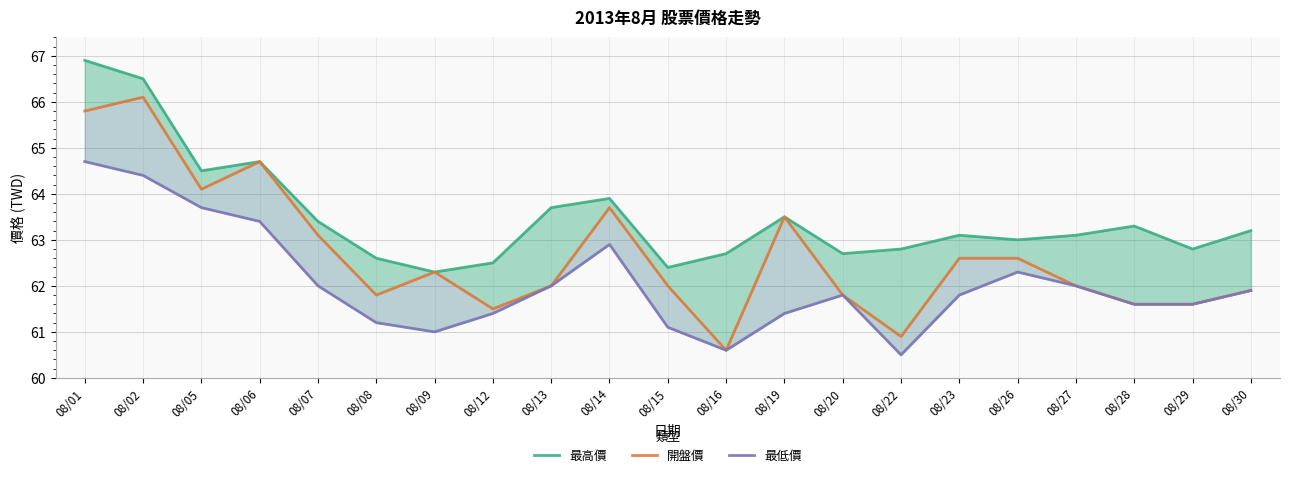

How many series are shown in this chart?

3